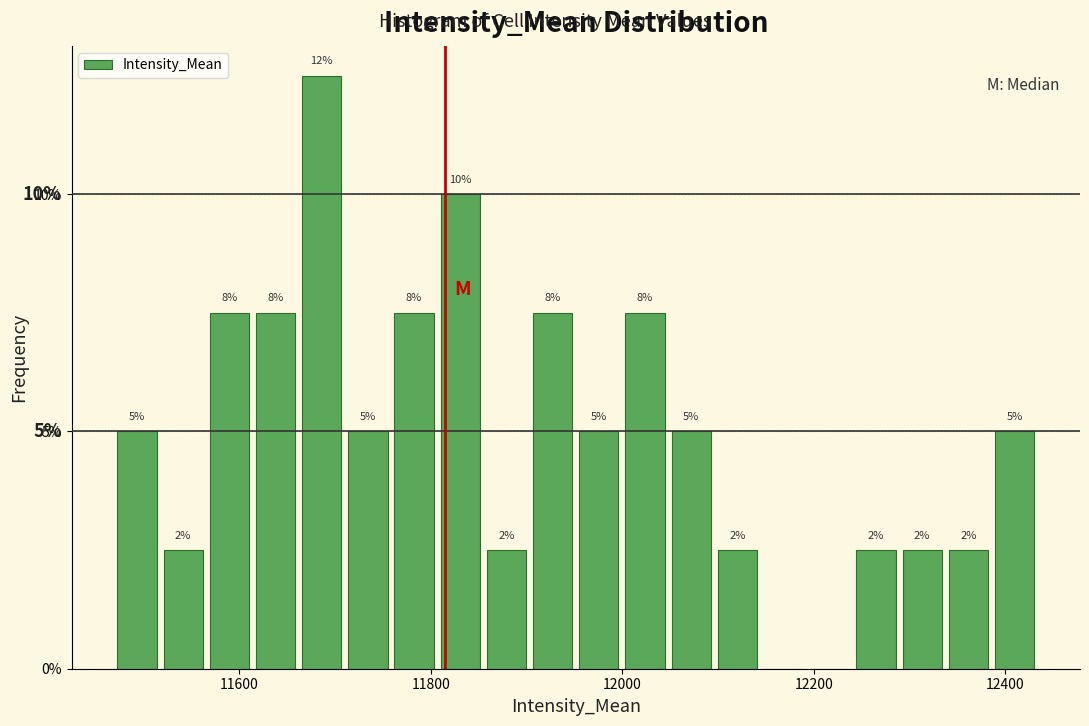

Read against the x-axis, roughly where is the centre of the tallest bar?

11680